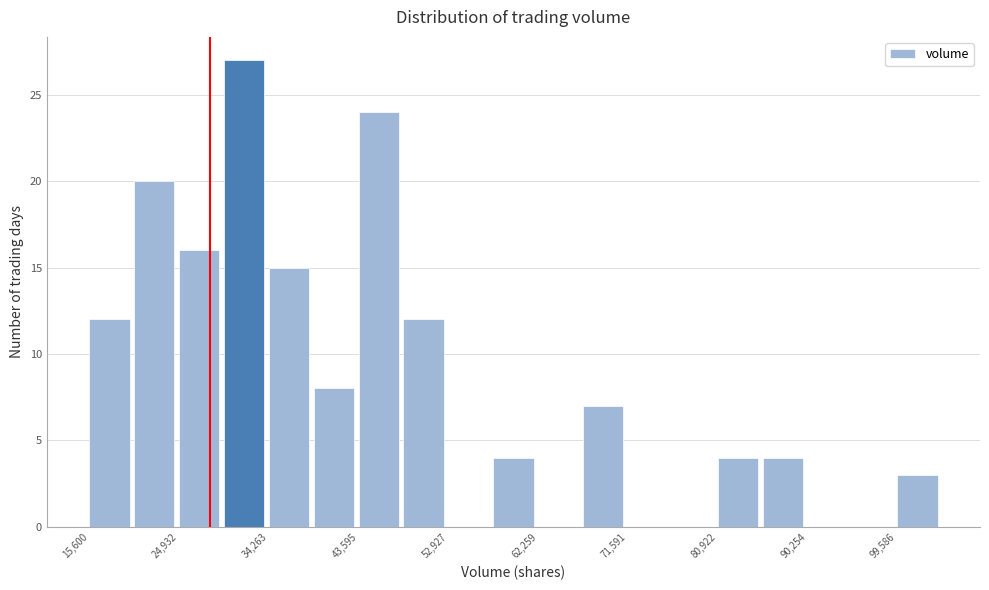

Reading left to right, transcribe this chart: for each bar, give the range it covers on the x-axis and its height. Neither the bar edges nor the heights are printed on the chart, so give them approximately, as read against the axes.

16000 to 20000: 12
20000 to 25000: 20
25000 to 30000: 16
30000 to 34000: 27
34000 to 39000: 15
39000 to 44000: 8
44000 to 48000: 24
48000 to 53000: 12
53000 to 58000: 0
58000 to 62000: 4
62000 to 67000: 0
67000 to 72000: 7
72000 to 76000: 0
76000 to 81000: 0
81000 to 86000: 4
86000 to 90000: 4
90000 to 95000: 0
95000 to 100000: 0
100000 to 104000: 3